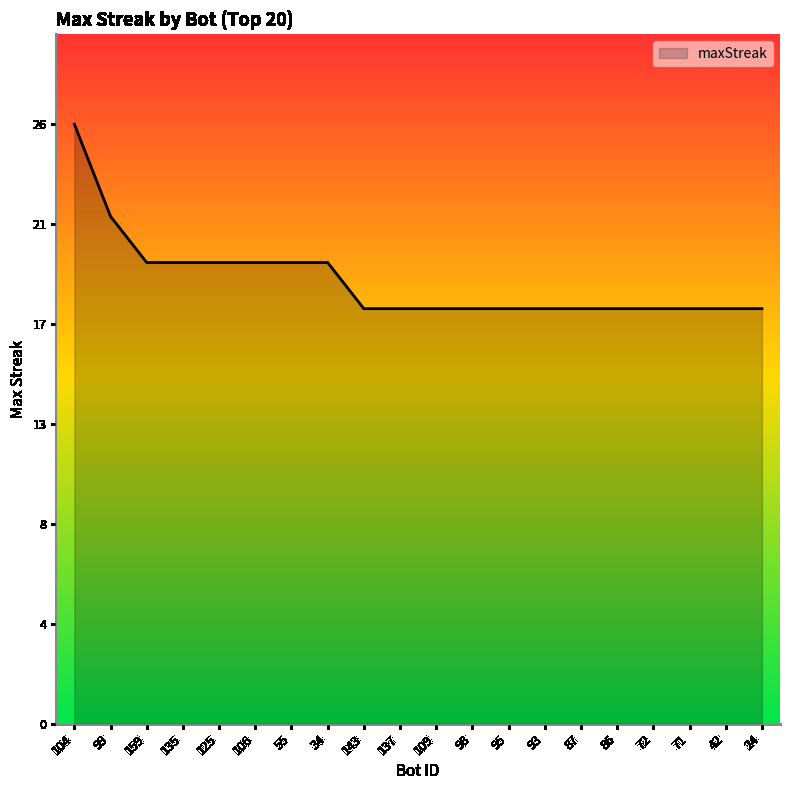

What position from the left is 95?

13